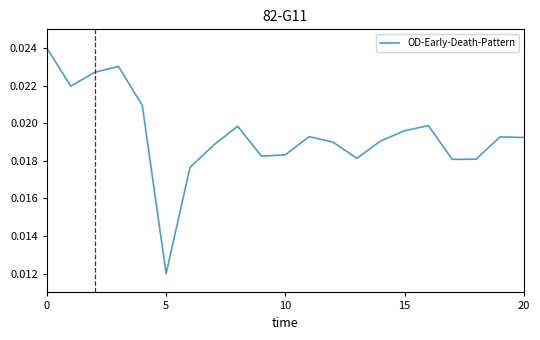

Count the number of categories in the chart.

21